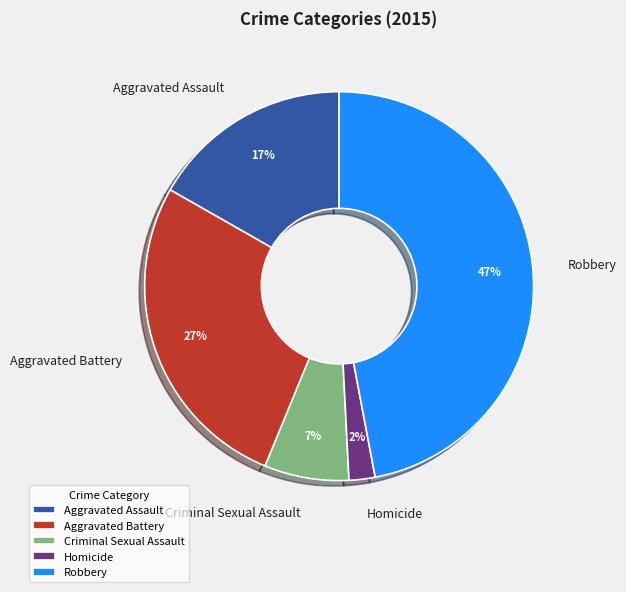

What is the ratio of the value at Robbery to the value at Criminal Sexual Assault?

6.7